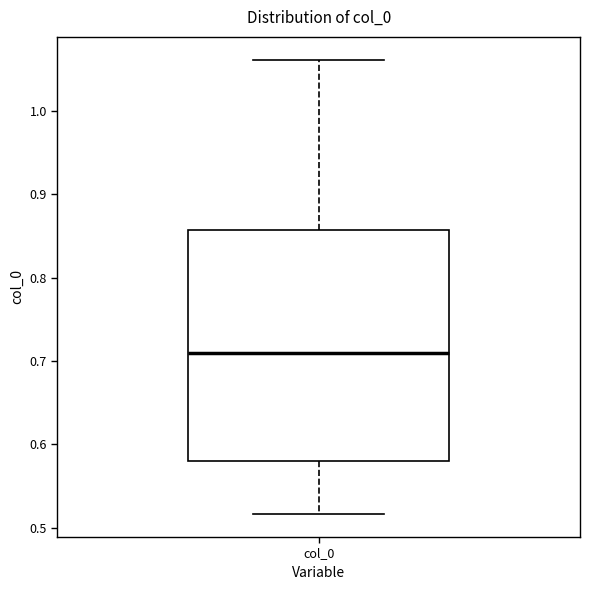

Where does the upper whisker of the box for col_0 end on the y-axis? The values are not printed on the chart, so give them approximately, as read against the axis.

1.06